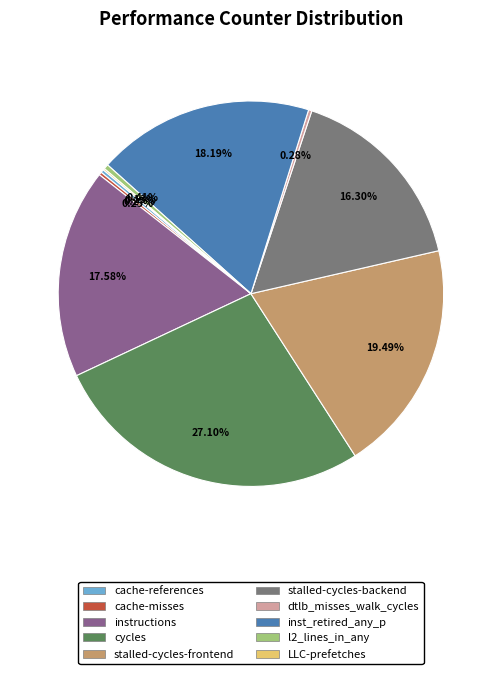

To the nearest percent, what is the average slice percentage?

10%